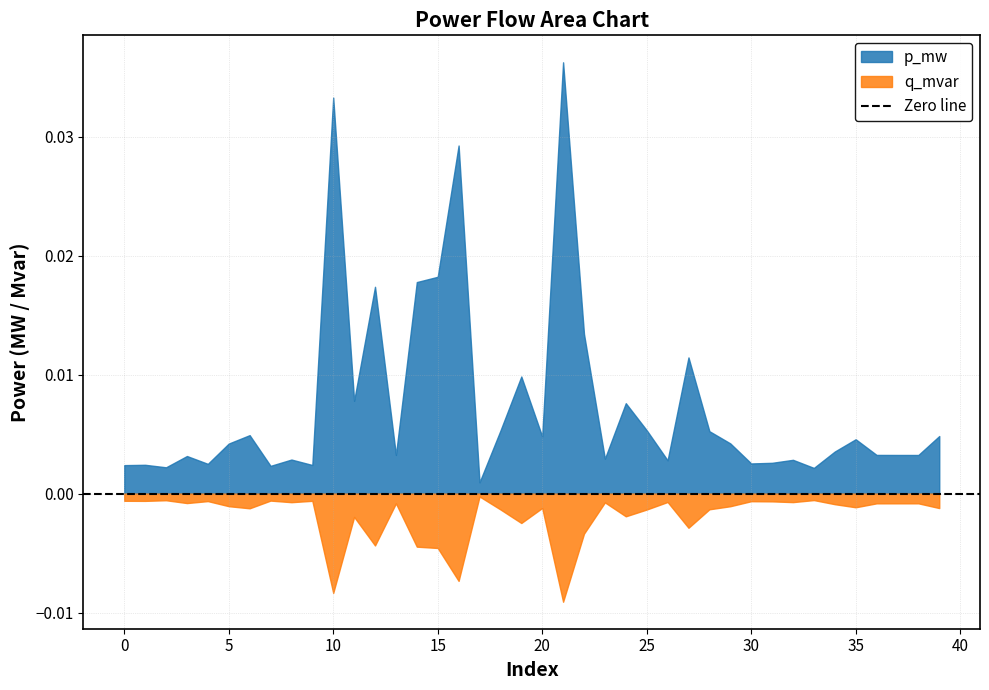

True or false: p_mw and q_mvar intersect in this chart.

False